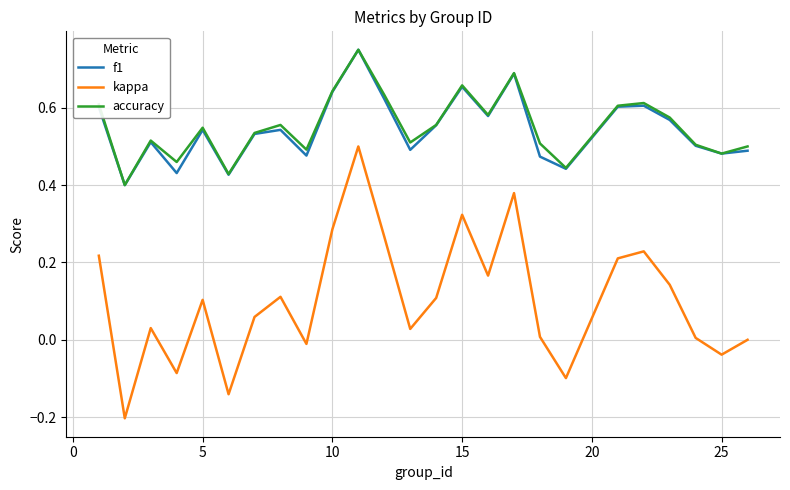

True or false: kappa and f1 cross at least once.

False